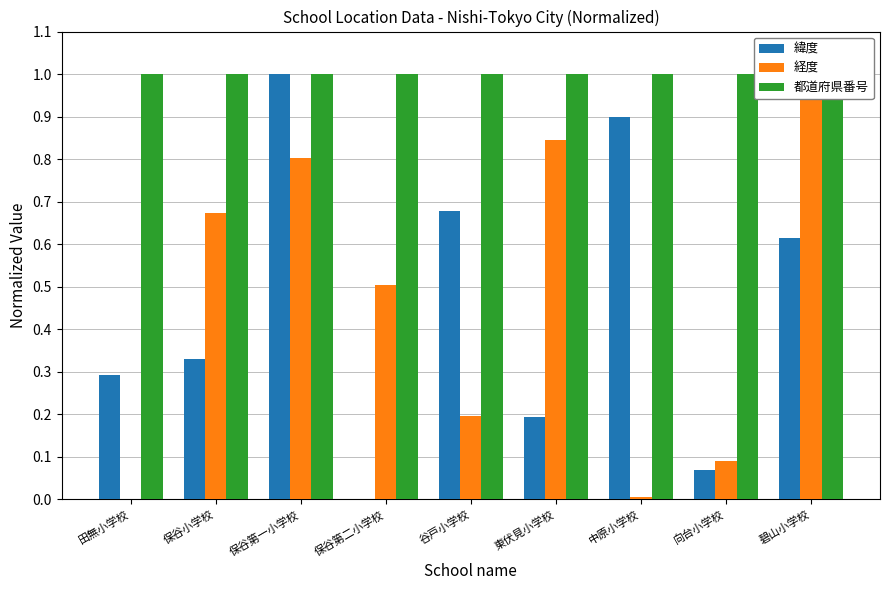

Which category has the highest value across all series?

保谷第一小学校